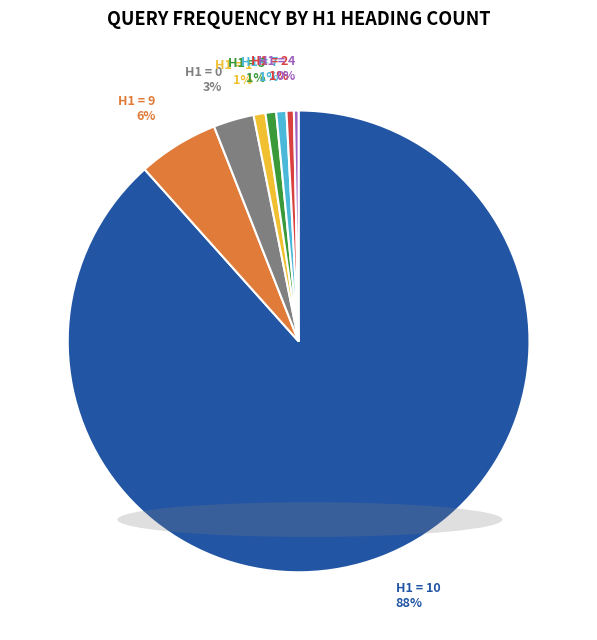

How many segments does this pie chart have?

8